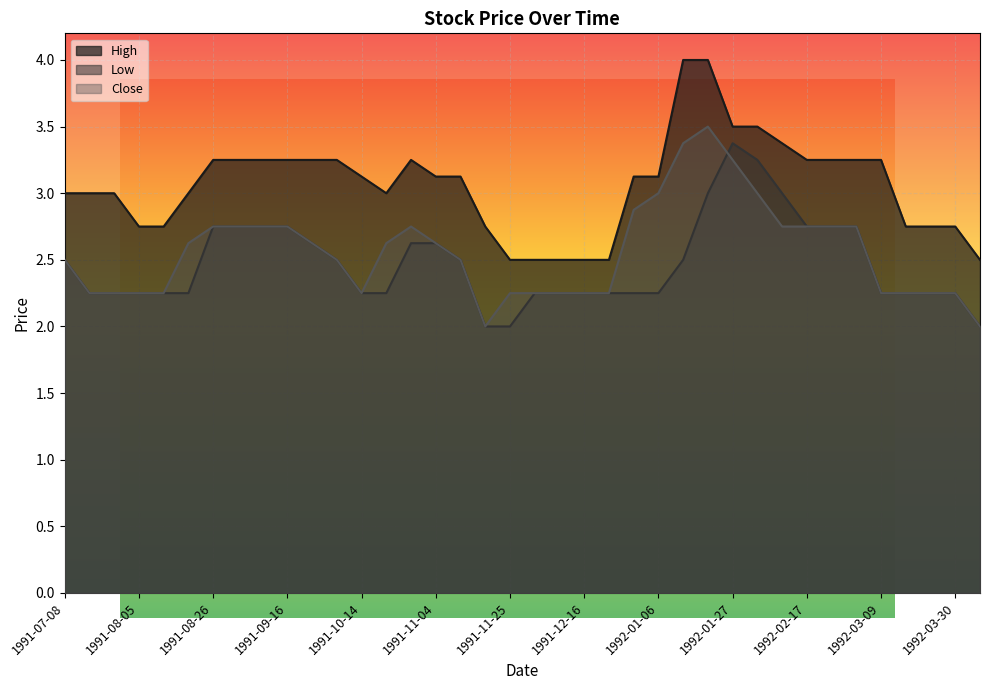

Which category has the lowest value in the Low series?

1991-11-18